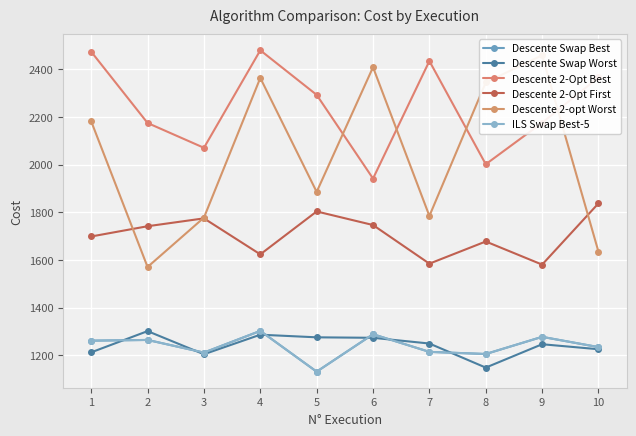

How many lines are shown in the chart?

6